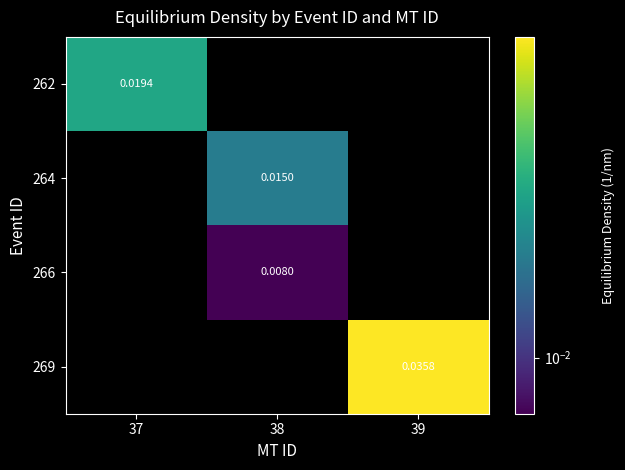

Is the value of 262 at 37 greater than the value of 269 at 39?

No